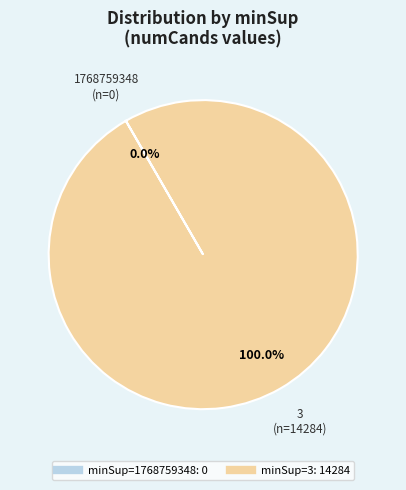

Is there a majority slice in this chart?

Yes